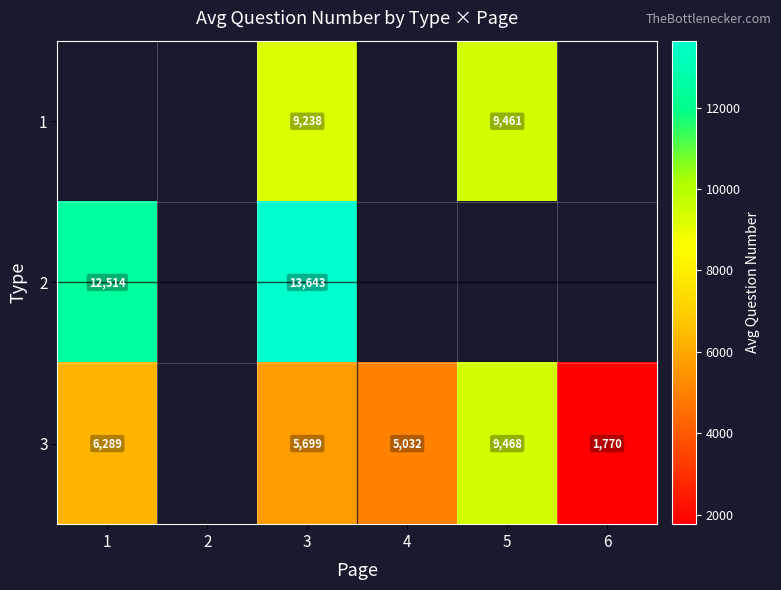

Is it true that 3 equals 8051 at 4?

False